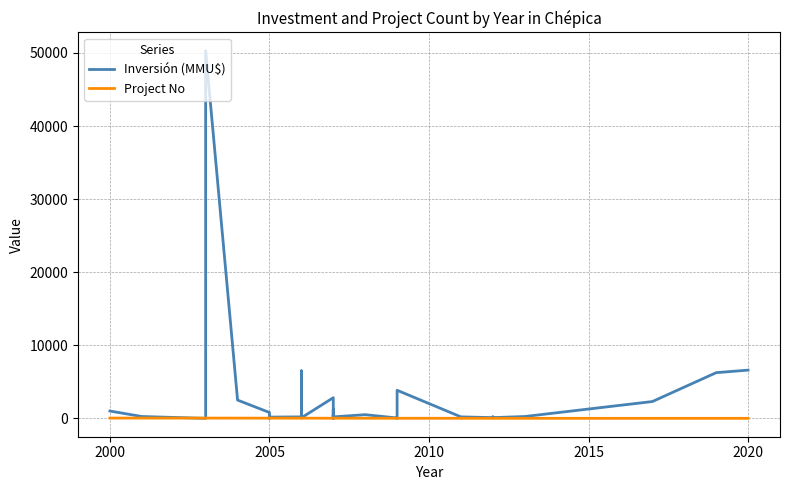

What is the approximate value of Inversión (MMU$) at 2005, to the nearest 100?

200